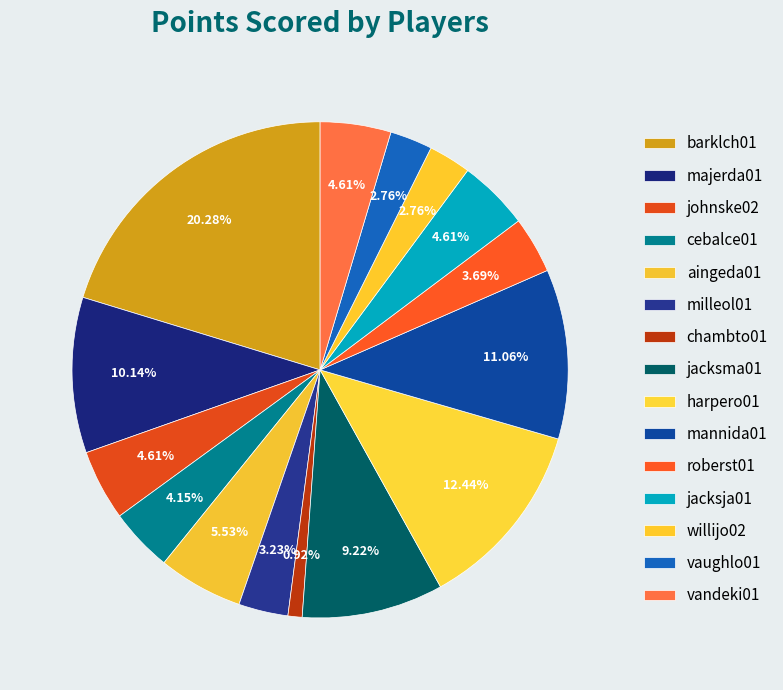

Rank the categories by value from lowest to highest.

chambto01, willijo02, vaughlo01, milleol01, roberst01, cebalce01, johnske02, jacksja01, vandeki01, aingeda01, jacksma01, majerda01, mannida01, harpero01, barklch01